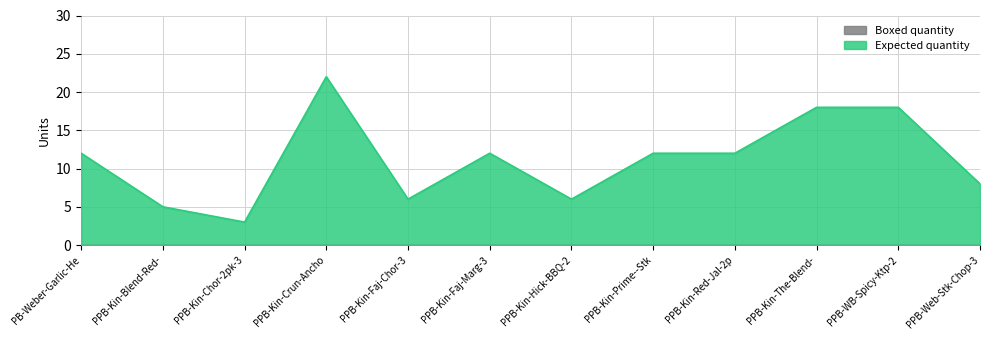

Reading left to right, what are all the values shown in this chart?

12	5	3	22	6	12	6	12	12	18	18	8